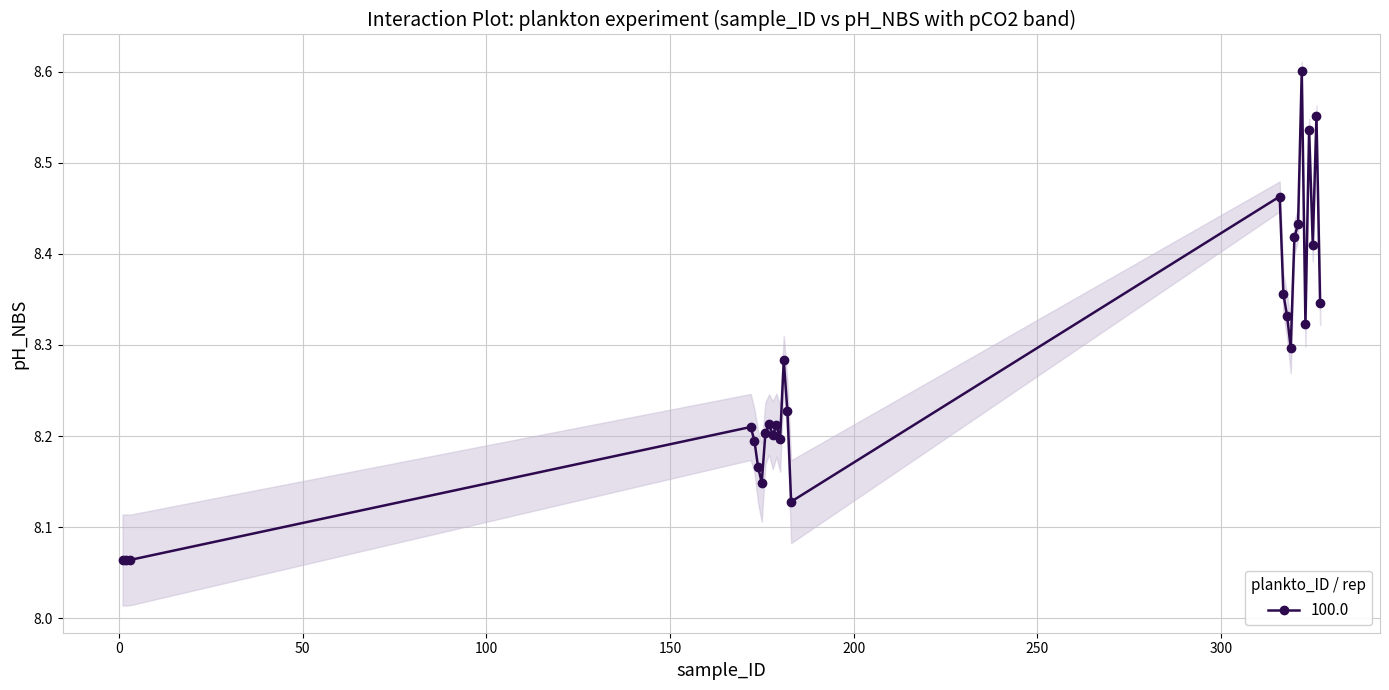

Rank the categories by value from lowest to highest.

3, 1, 2, 183, 175, 174, 173, 180, 178, 176, 172, 179, 177, 182, 181, 319, 323, 318, 327, 317, 325, 320, 321, 316, 324, 326, 322